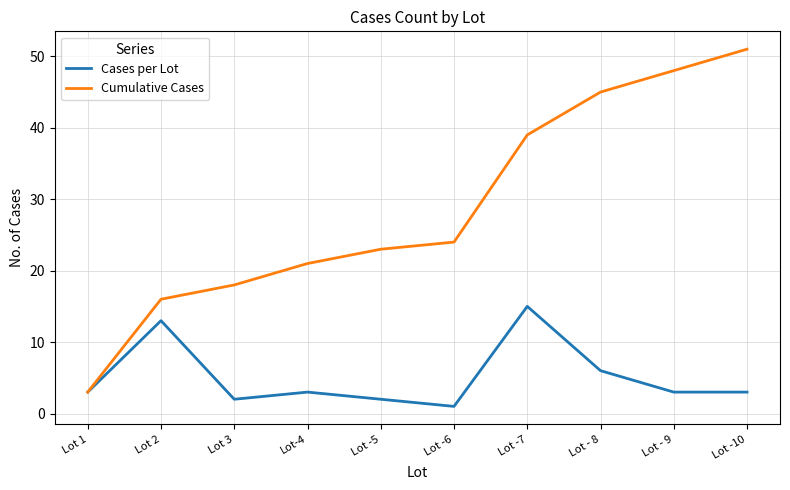

Read the Cases per Lot value at Lot - 9, to the nearest 5.

5